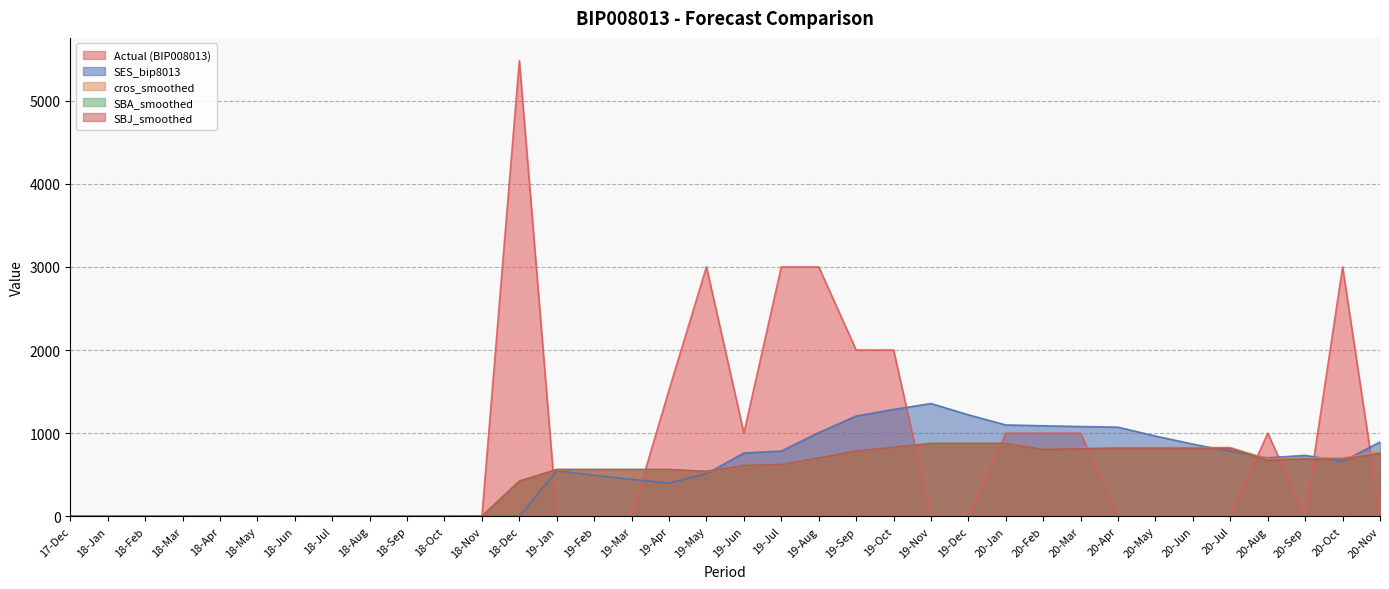

Which series changed the most between 18-May and 19-Dec?

SES_bip8013